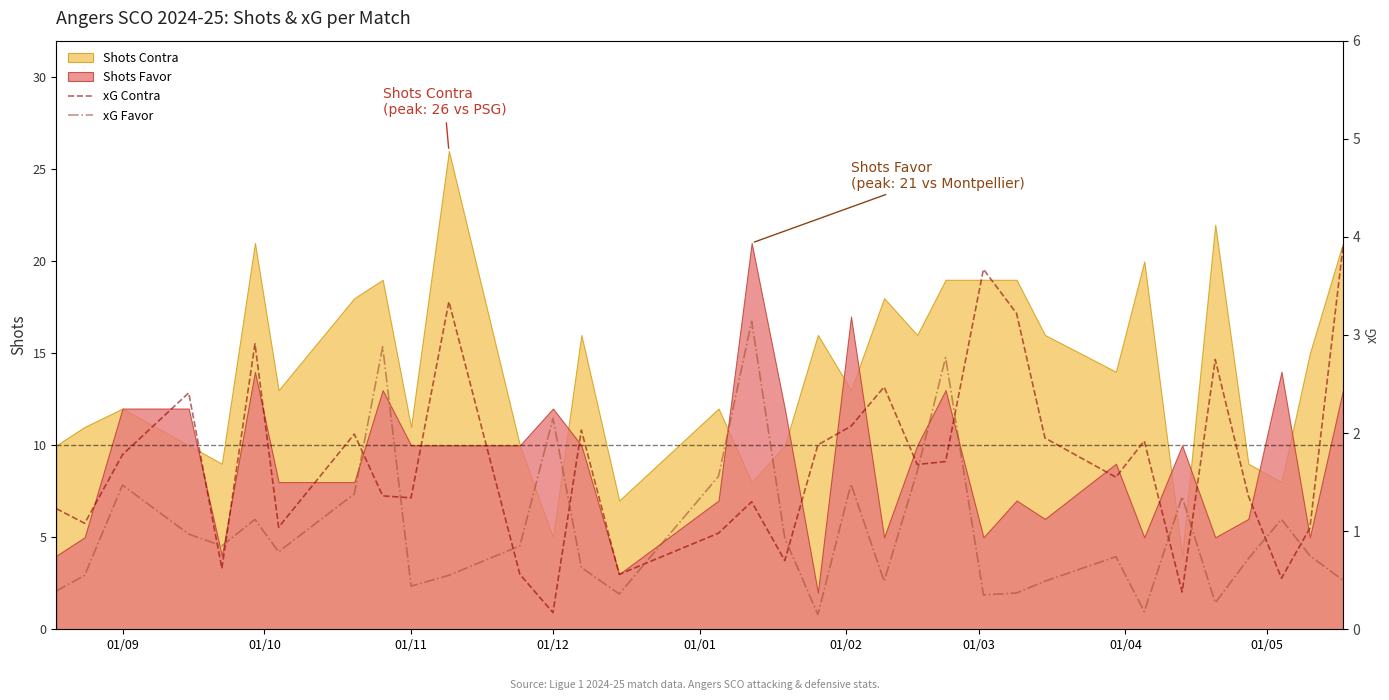

What is the minimum value shown in the chart?

0.1